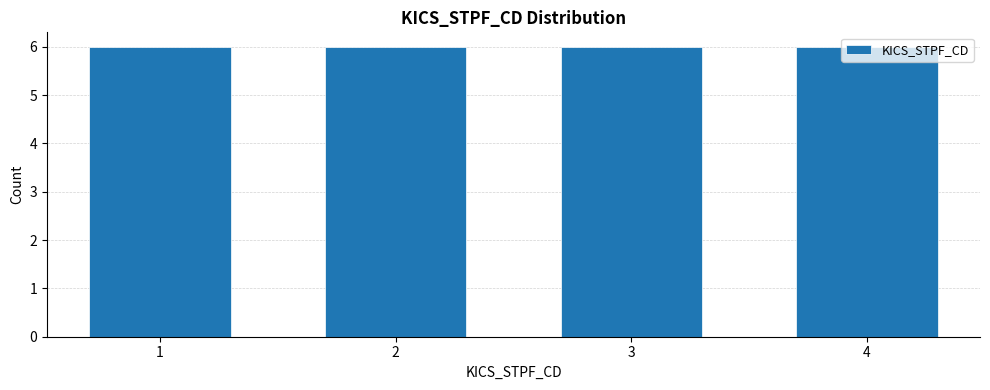

Reading left to right, transcribe this chart: for each bar, give the range it covers on the x-axis and its height. The values are not printed on the chart, so give them approximately, as read against the axis.

0.5 to 1.5: 6
1.5 to 2.5: 6
2.5 to 3.5: 6
3.5 to 4.5: 6